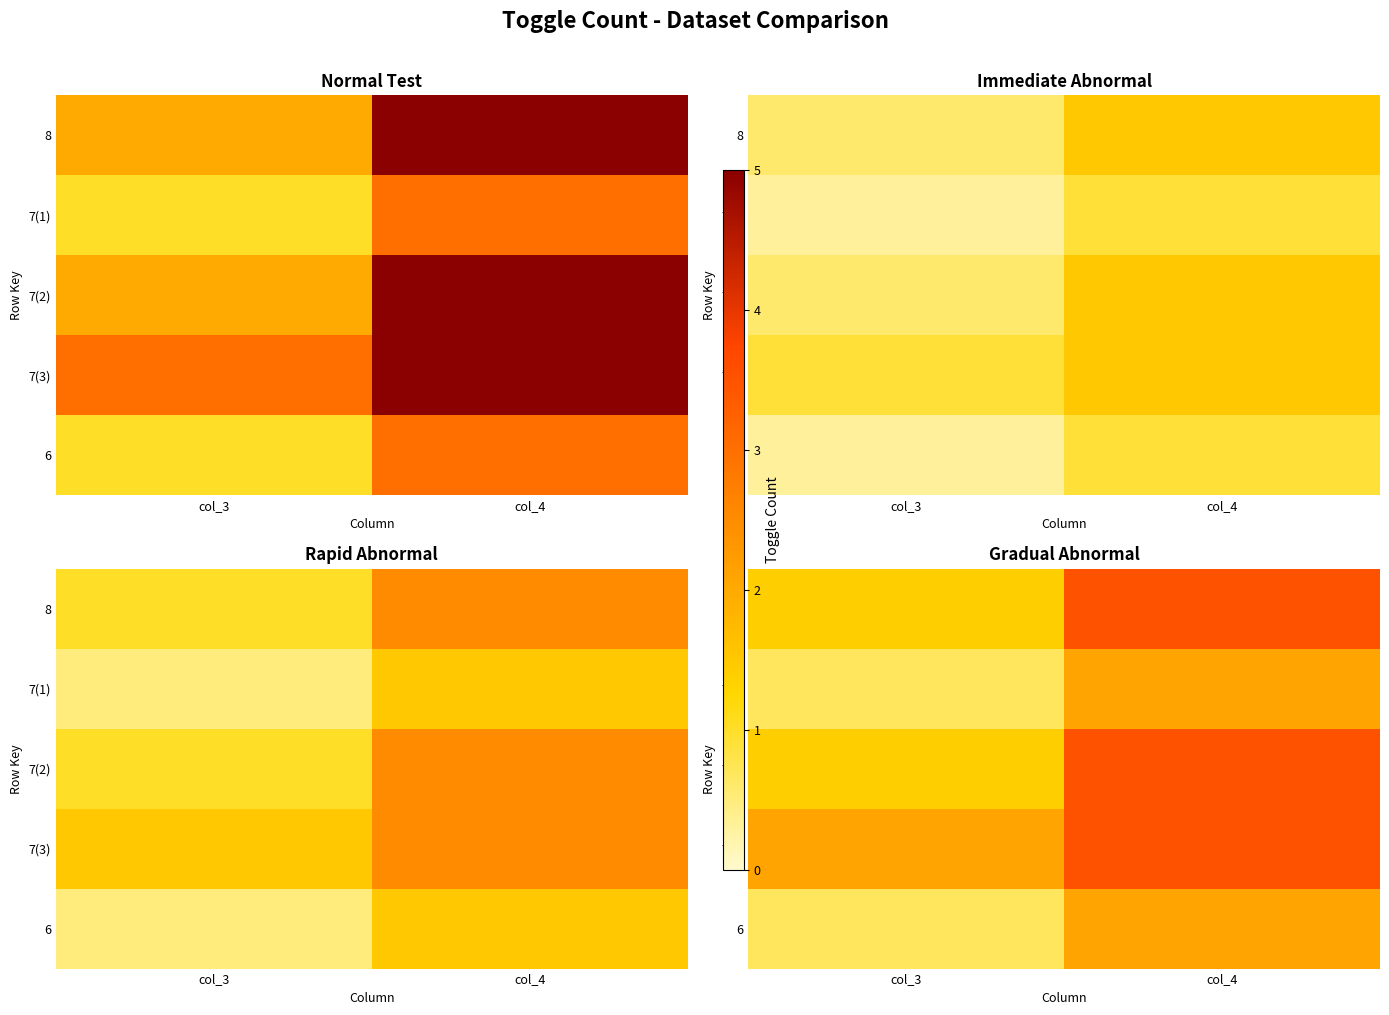

Which category has the highest value across all series?

col_4